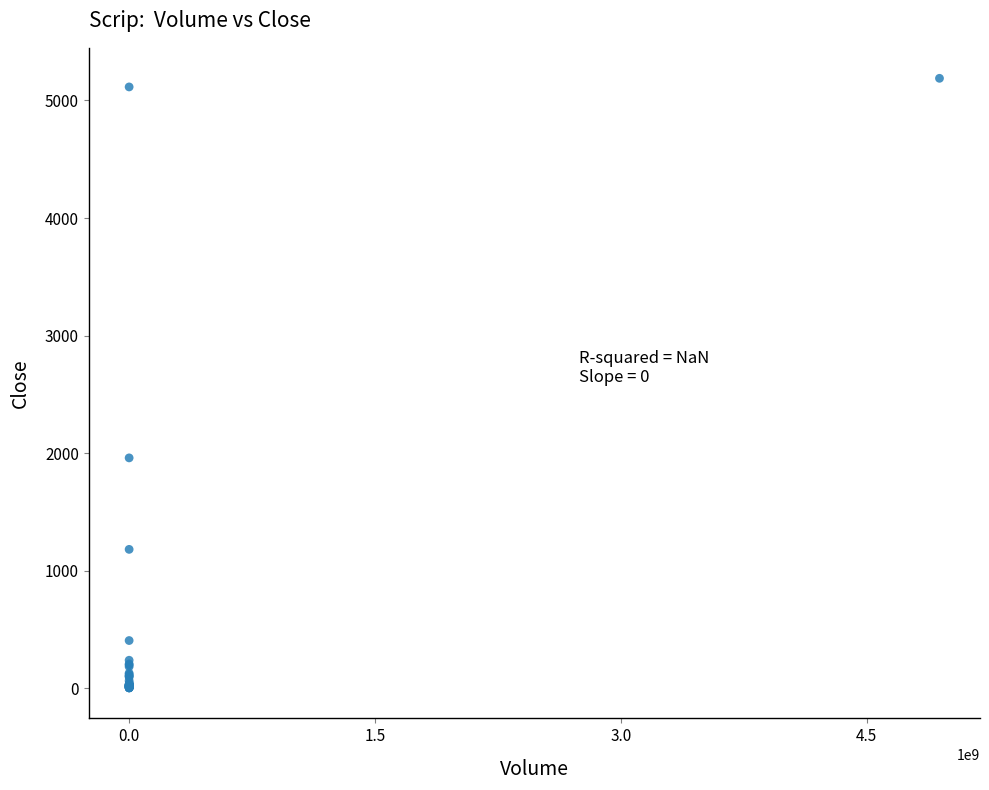

What Y value in the scatter plot is closest to 2596?

1960.8